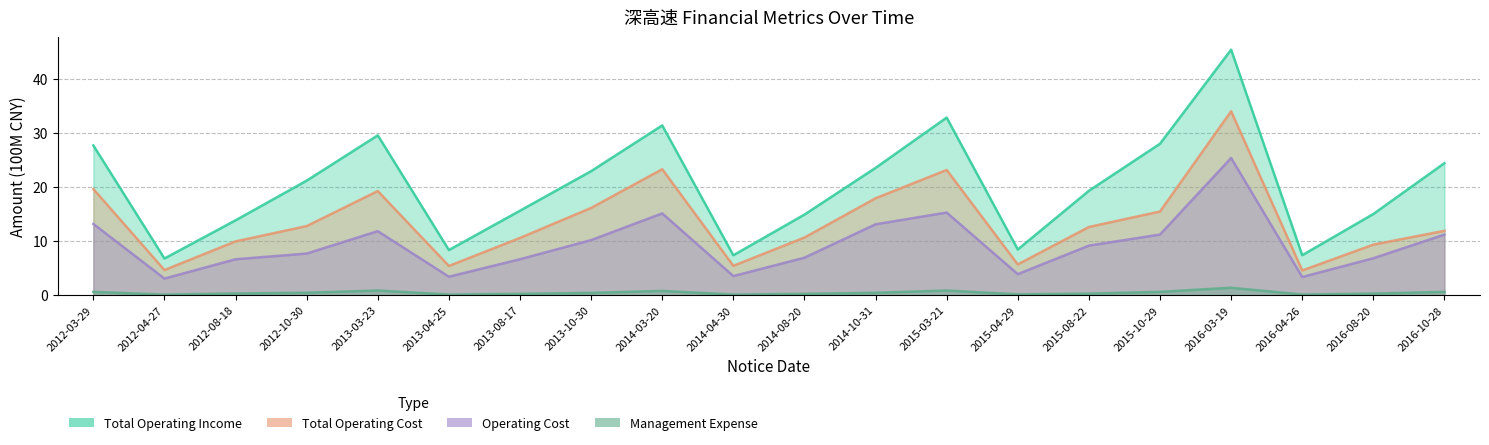

What is the minimum value shown in the chart?

0.1